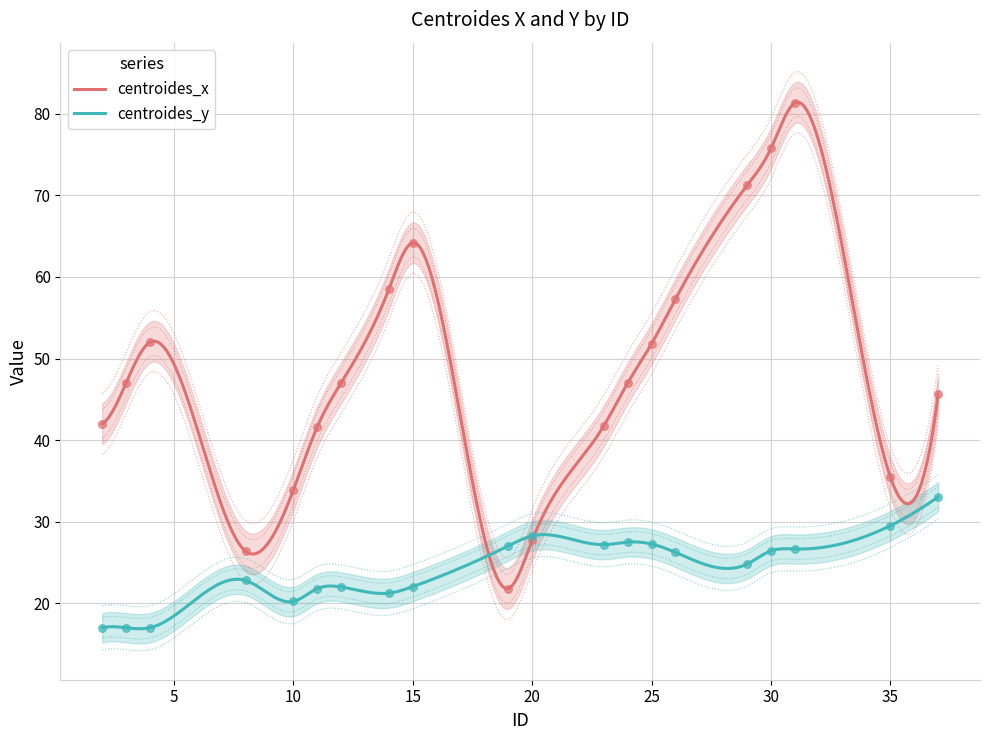

Which series has the largest total across all categories?

centroides_x